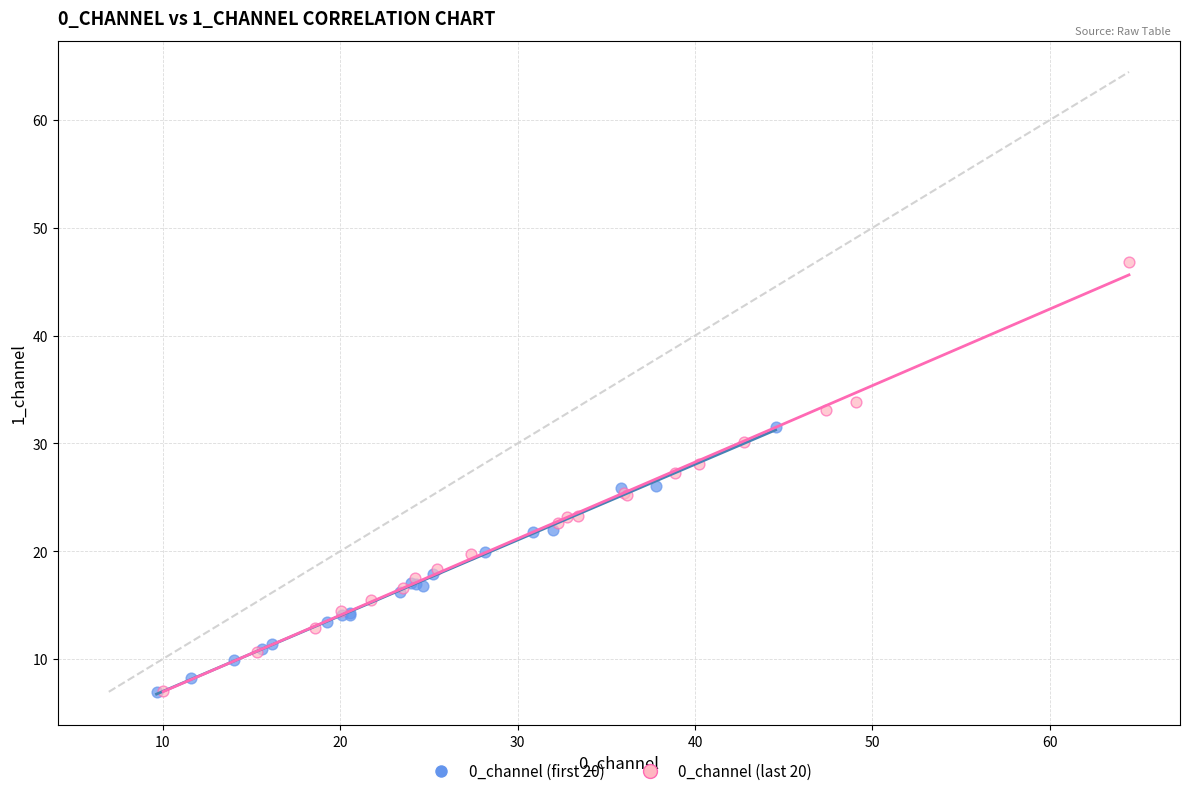

Which series contains the highest Y value?

0_channel (last 20)